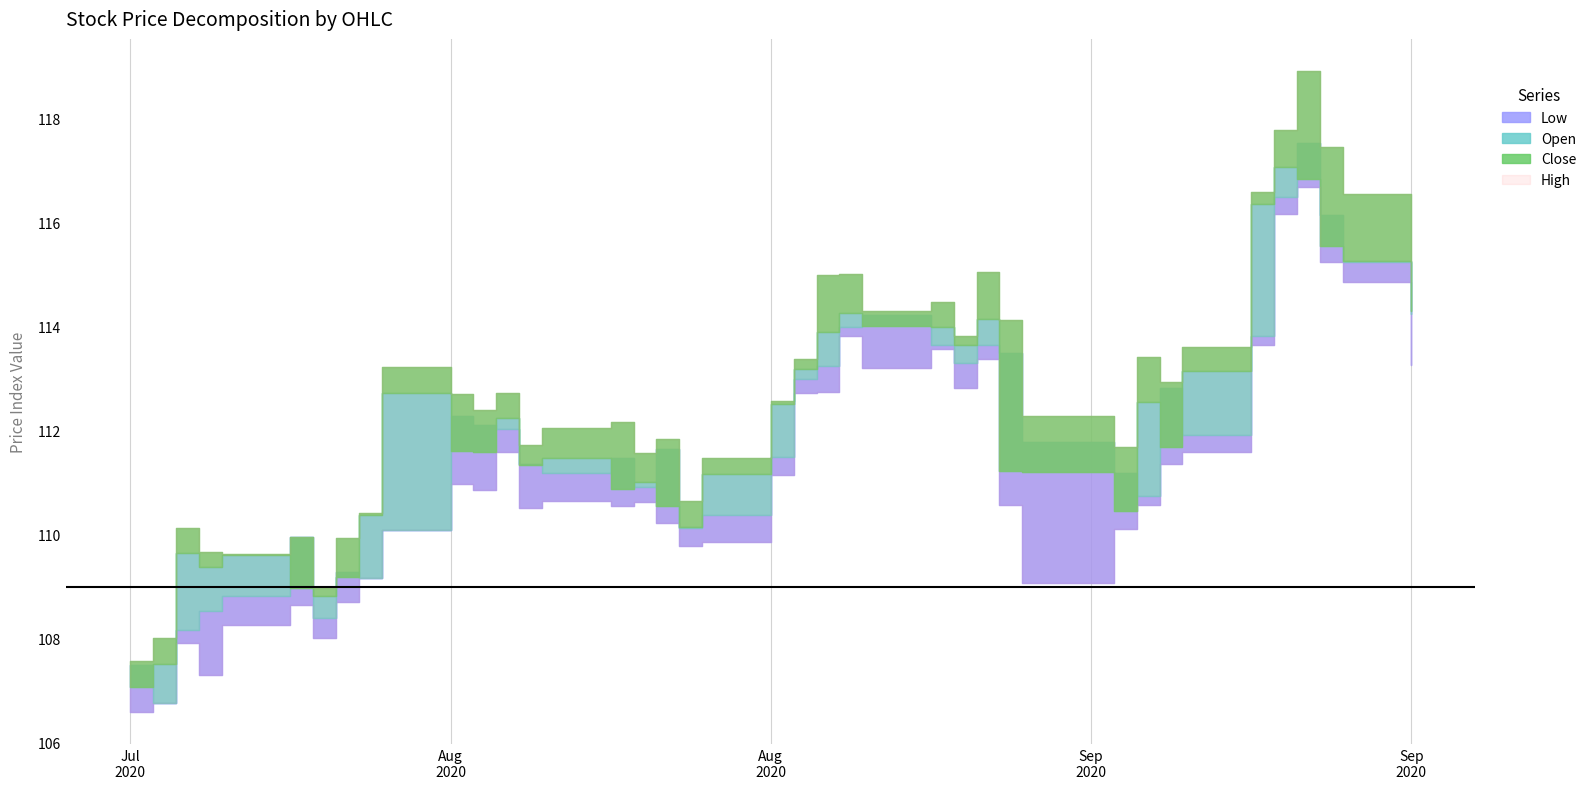

At 2020-08-28, list the series in order from largest to smallest.

High, Open, Close, Low